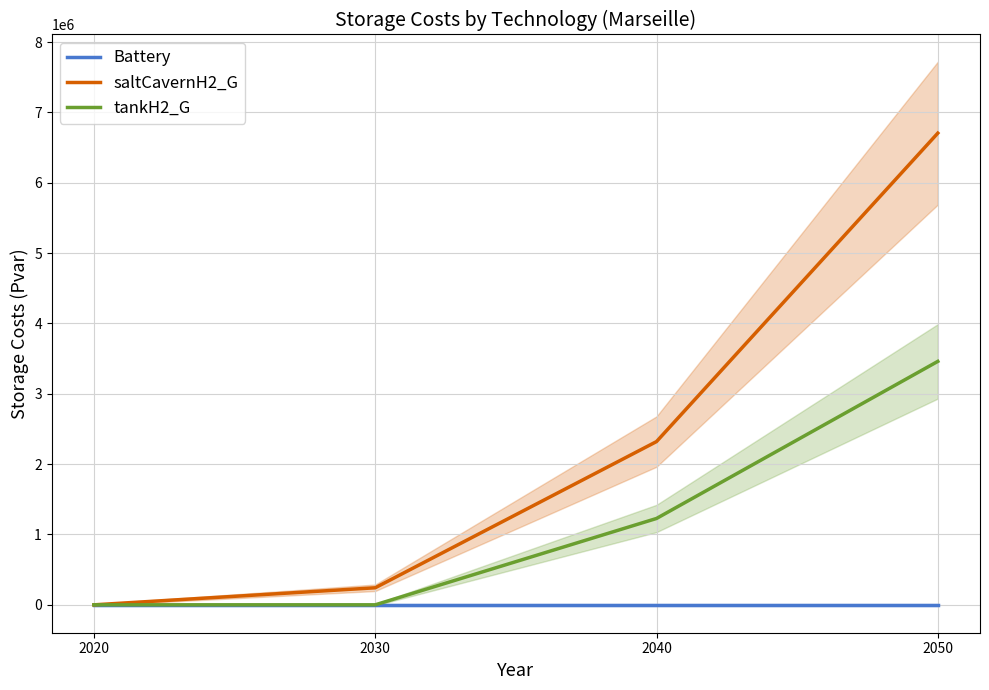

Reading left to right, transcribe all the data shown in this chart.

Battery: 0.0	0.0	0.0	0.0
saltCavernH2_G: 0.0	242277.7	2320599.0	6705499.3
tankH2_G: 0.0	0.0	1227669.1	3460775.2